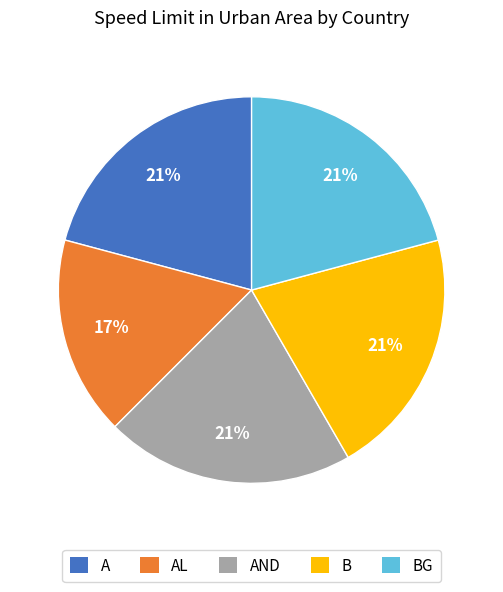

Is there a majority slice in this chart?

No